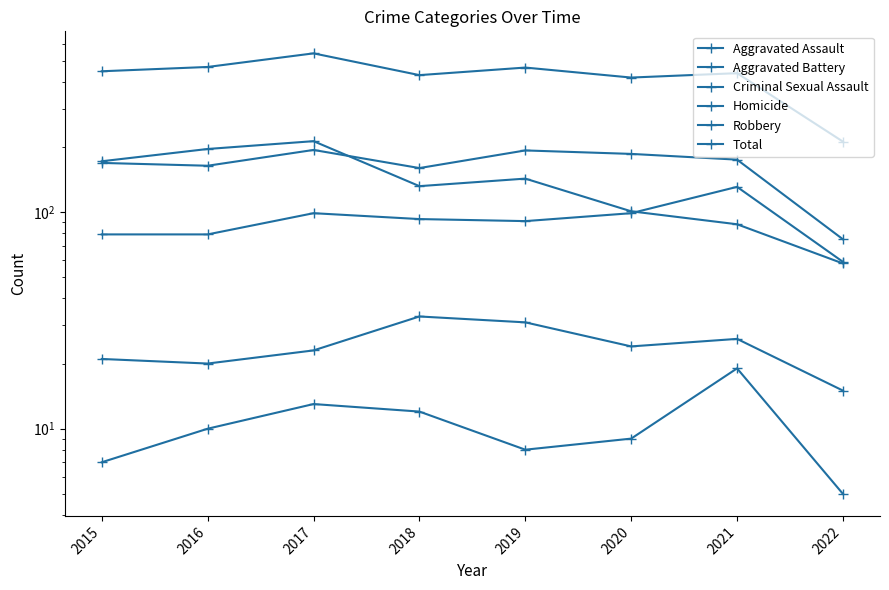

Which category has the lowest value in the Aggravated Battery series?

2022